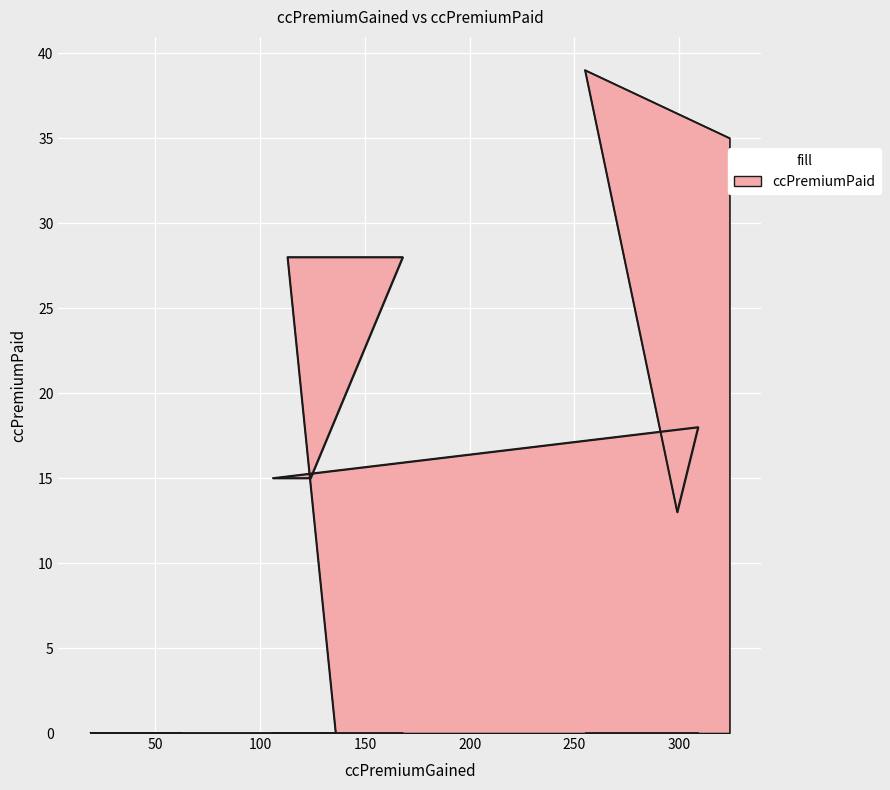

Where does the data first go above 15?

324